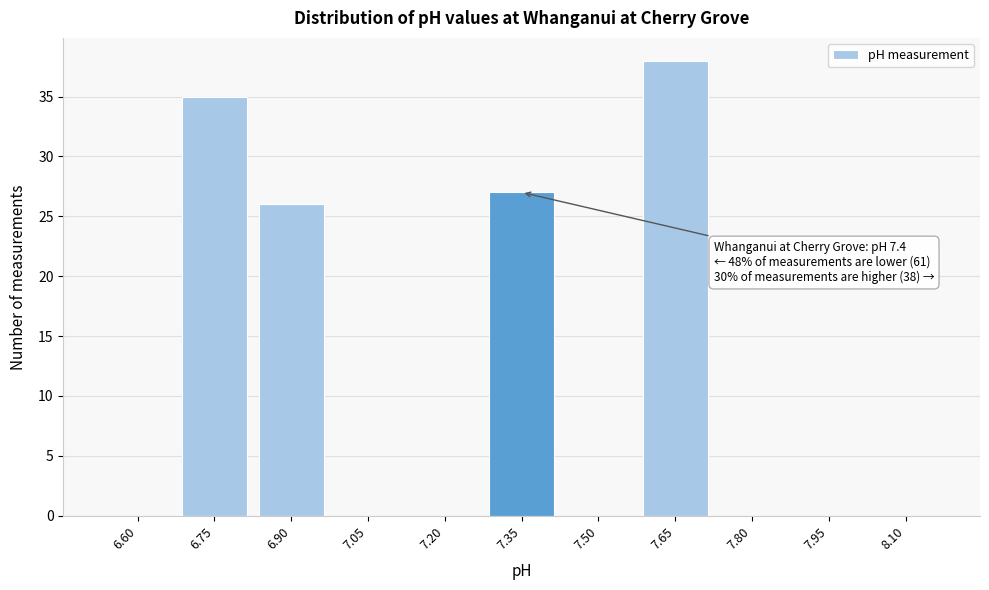

Reading right to left, extract all data points from this chart.

8.10=0	7.95=0	7.80=0	7.65=38	7.50=0	7.35=27	7.20=0	7.05=0	6.90=26	6.75=35	6.60=0